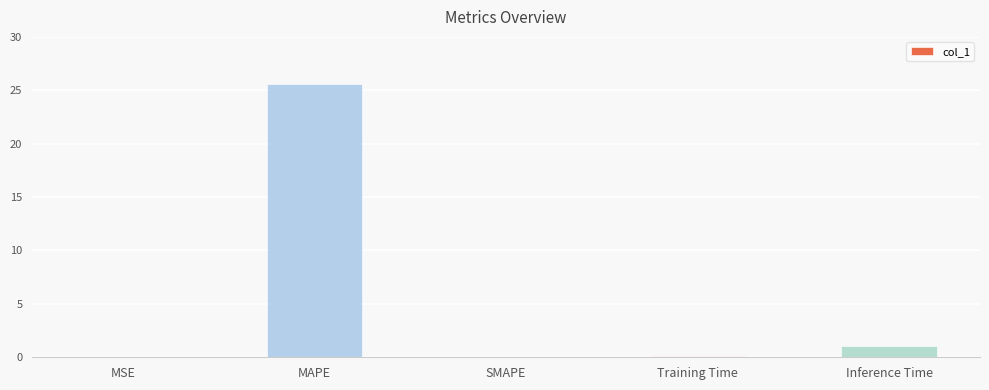

Between MAPE and Training Time, which is larger?

MAPE